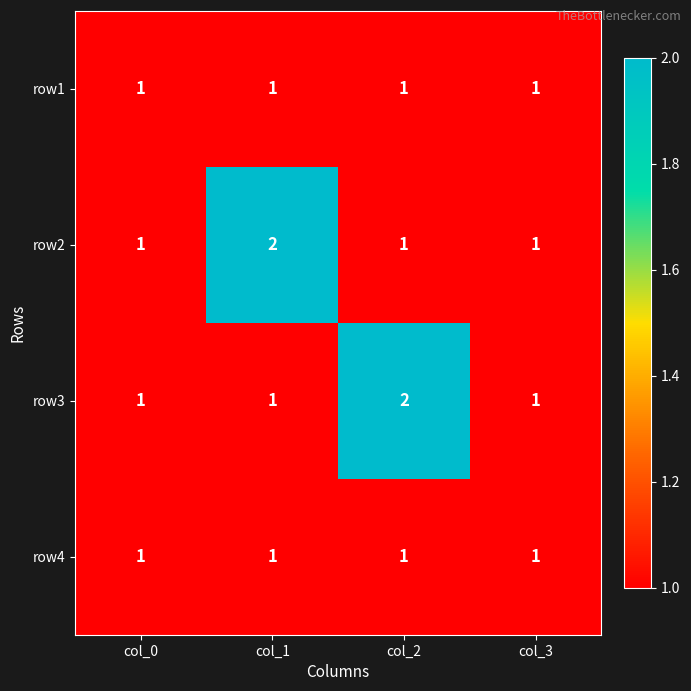

What is the sum of all row4 values?

4